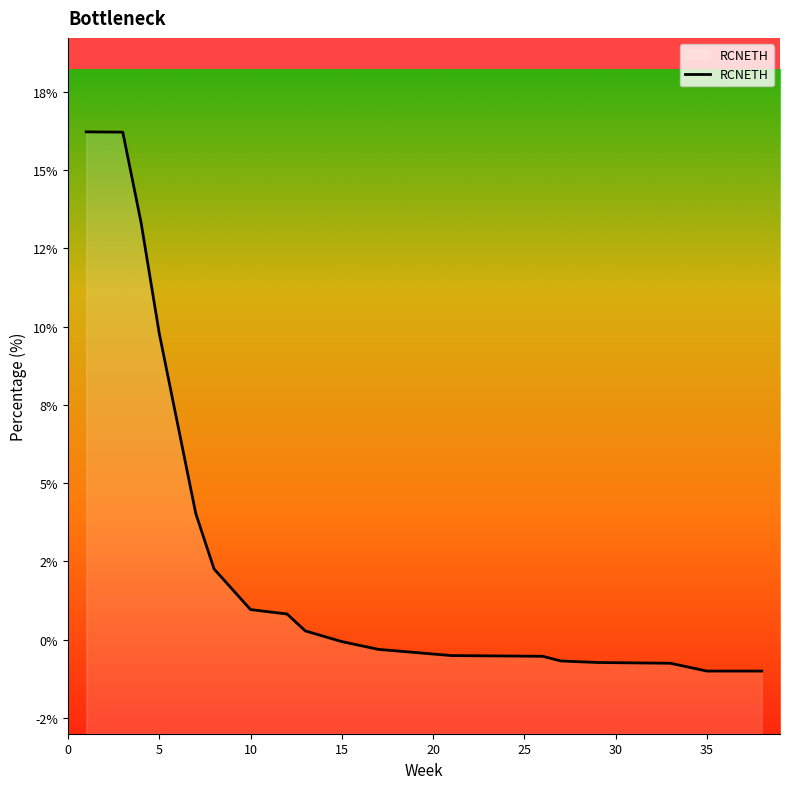

List the labels in order of value, smallest first.

37, 38, 36, 35, 33, 29, 27, 26, 21, 17, 15, 13, 12, 10, 8, 7, 5, 4, 3, 1